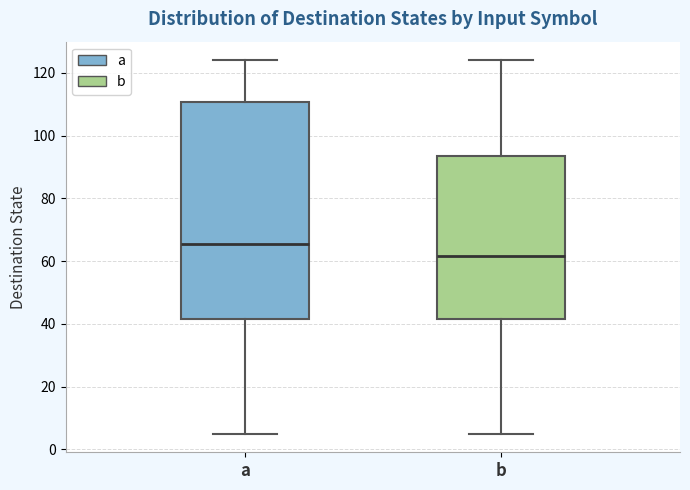

Which box's median line is the lowest?

b